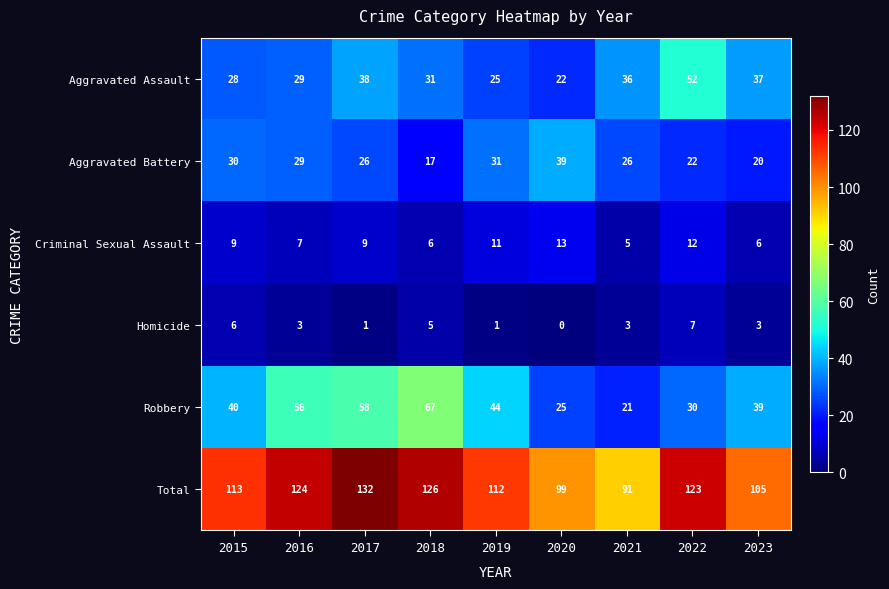

What is the sum of all Total values?

1025